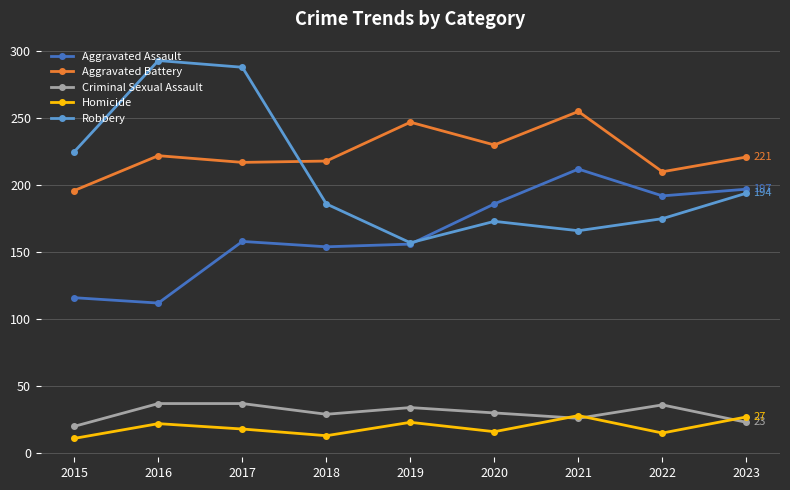

What is the minimum value for Robbery?

157